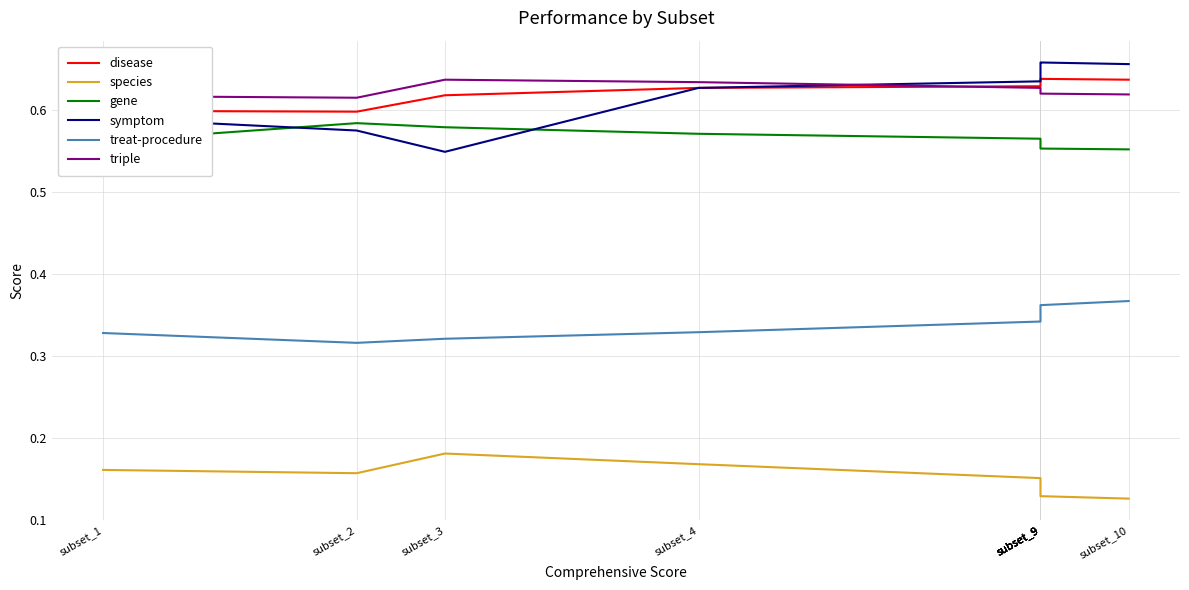

The value of treat-procedure at subset_1 is 0.5. True or false?

False